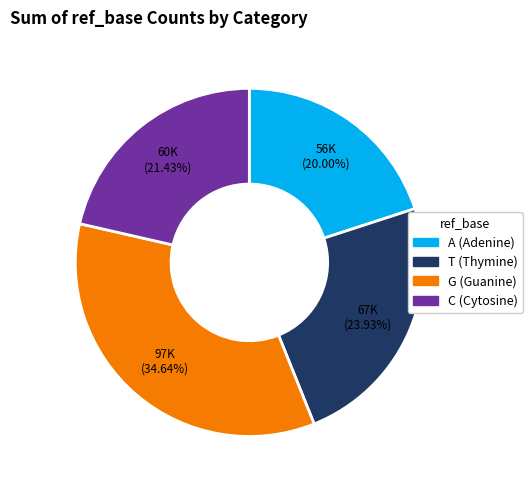

Does any single category account for the majority?

No